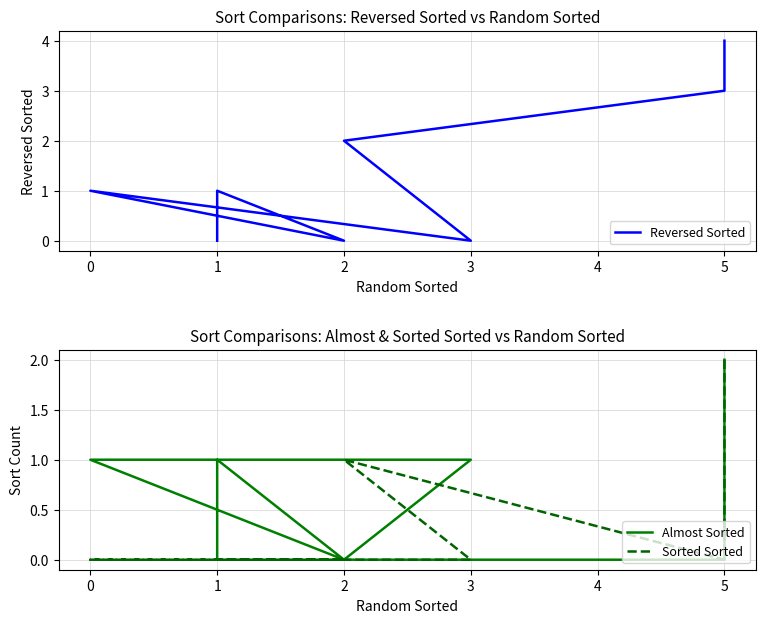

How many lines are shown in the chart?

3